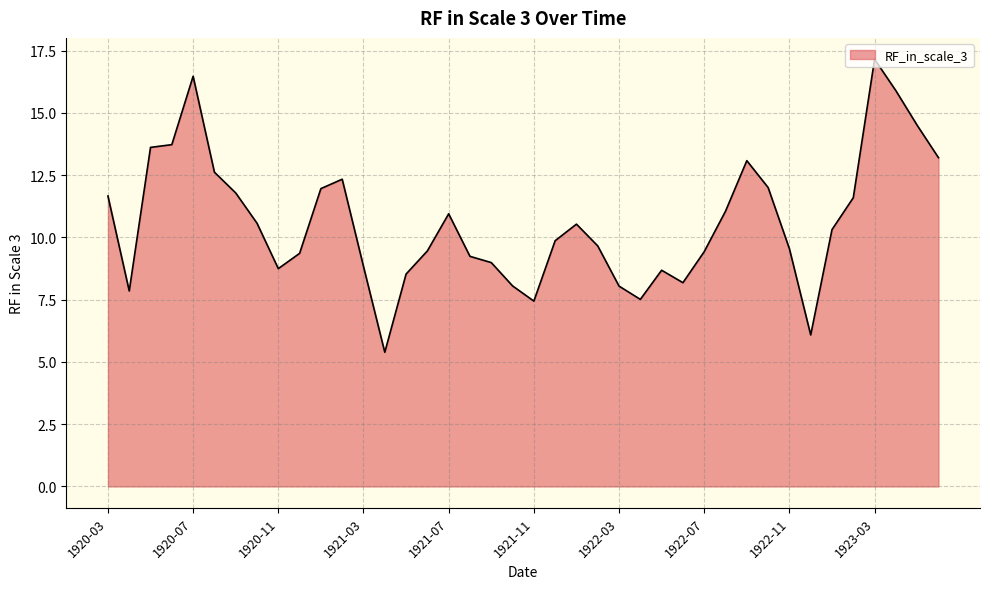

What is the label of the 11th point from the right?

1922-08